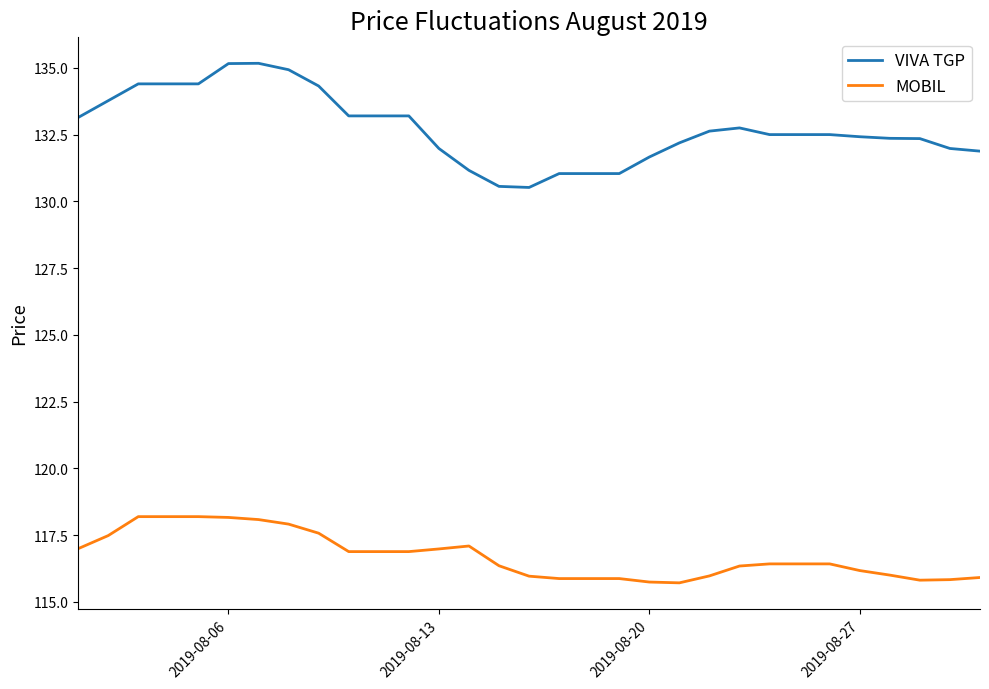

Is this an area chart (filled region under the line)?

No